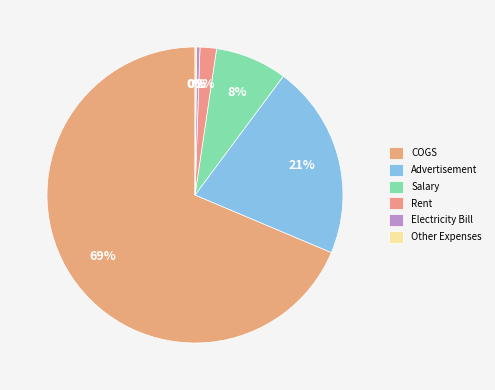

Which category has the biggest portion of the pie?

COGS